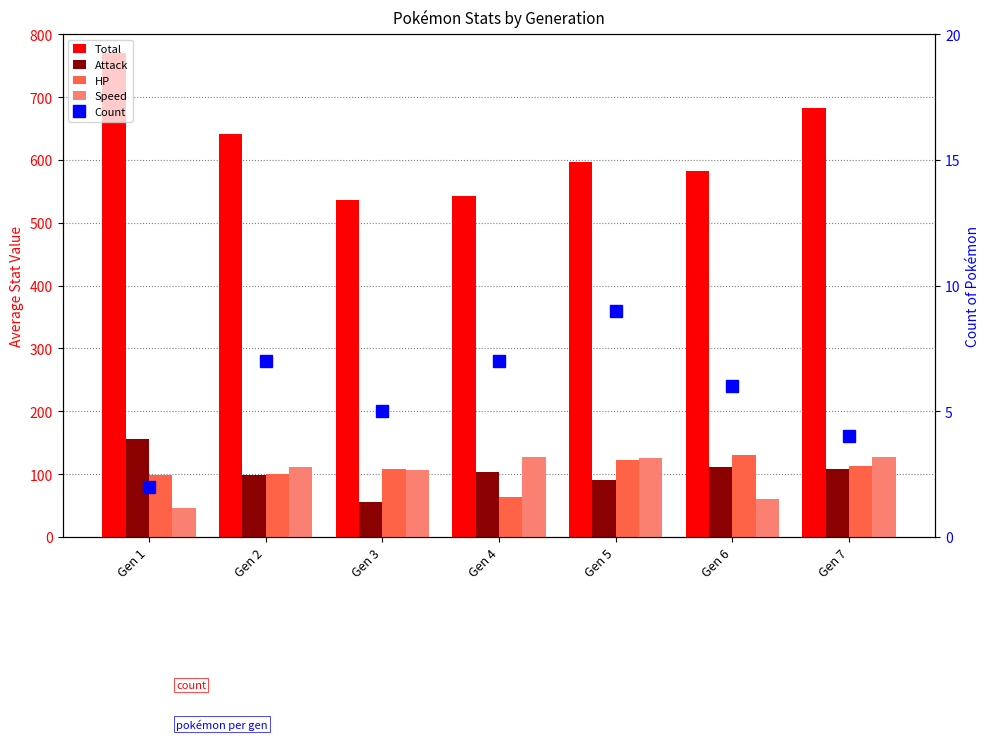

Between Gen 1 and Gen 2, which is larger?

Gen 1